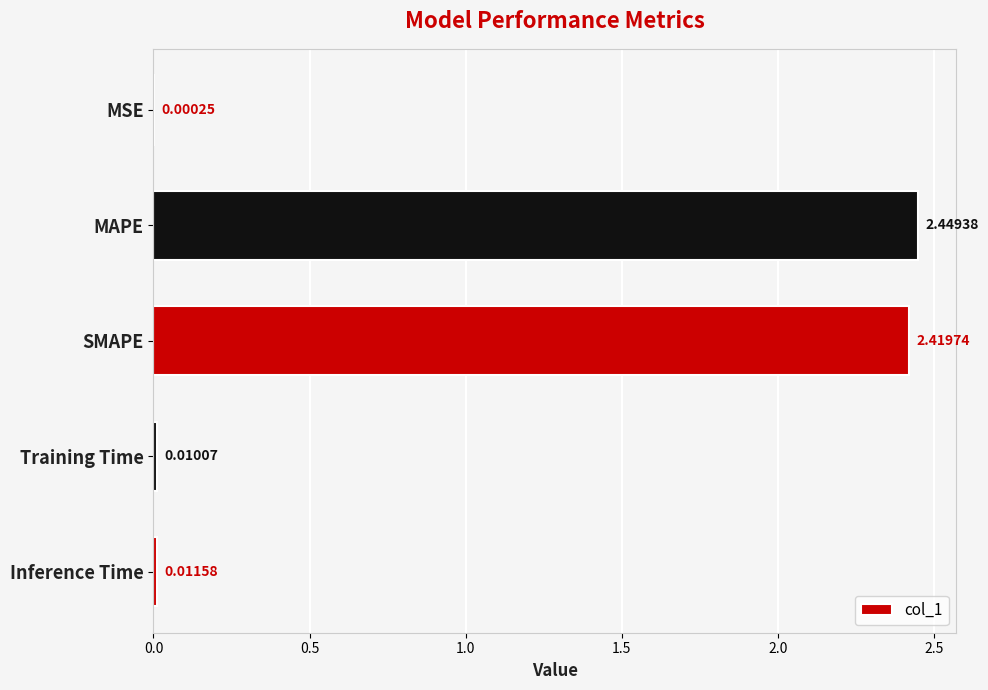

Where is the data nearest to the value 1?

Inference Time